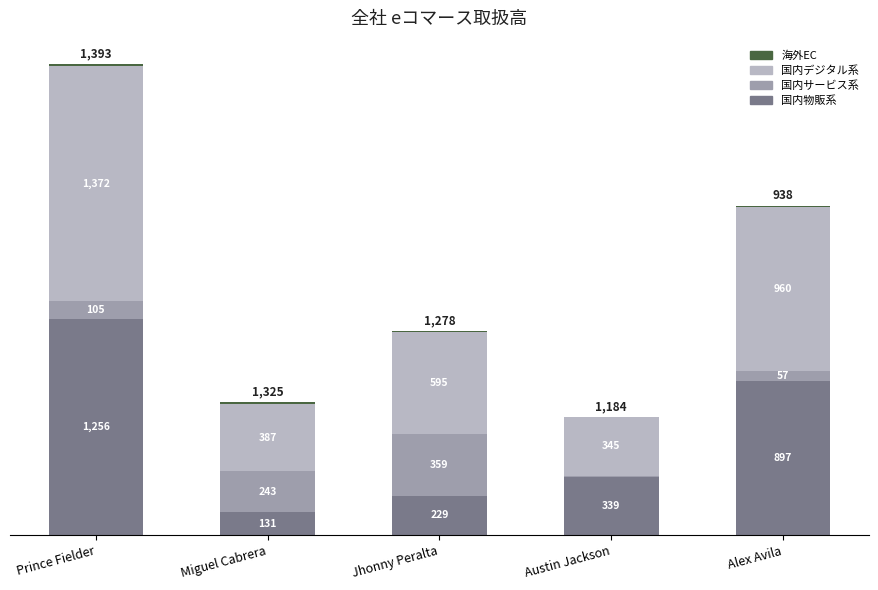

Where is 国内物販系 nearest to the value 693?

Alex Avila